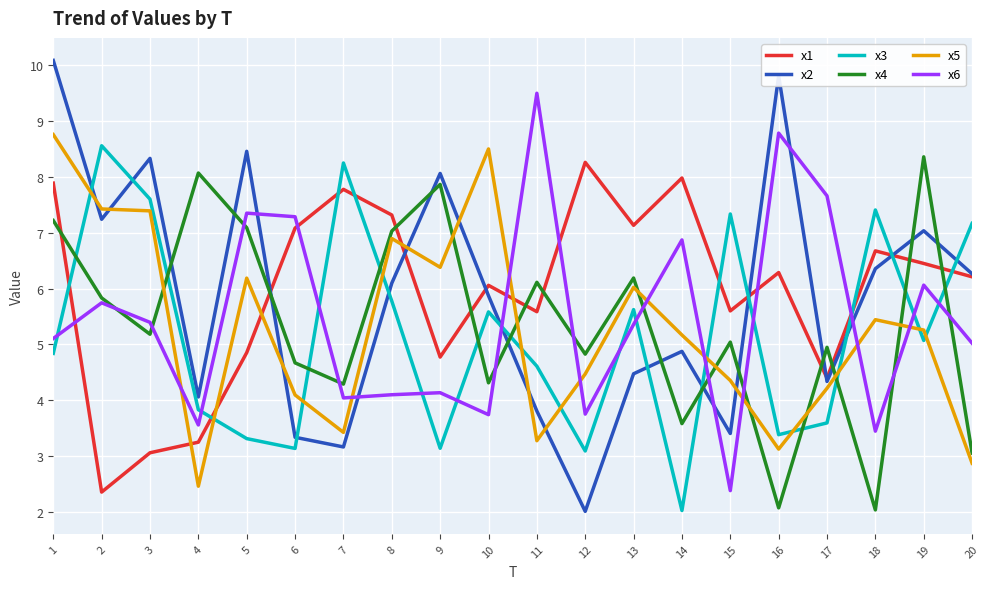

True or false: x2 has more than 0 interior local peaks.

True